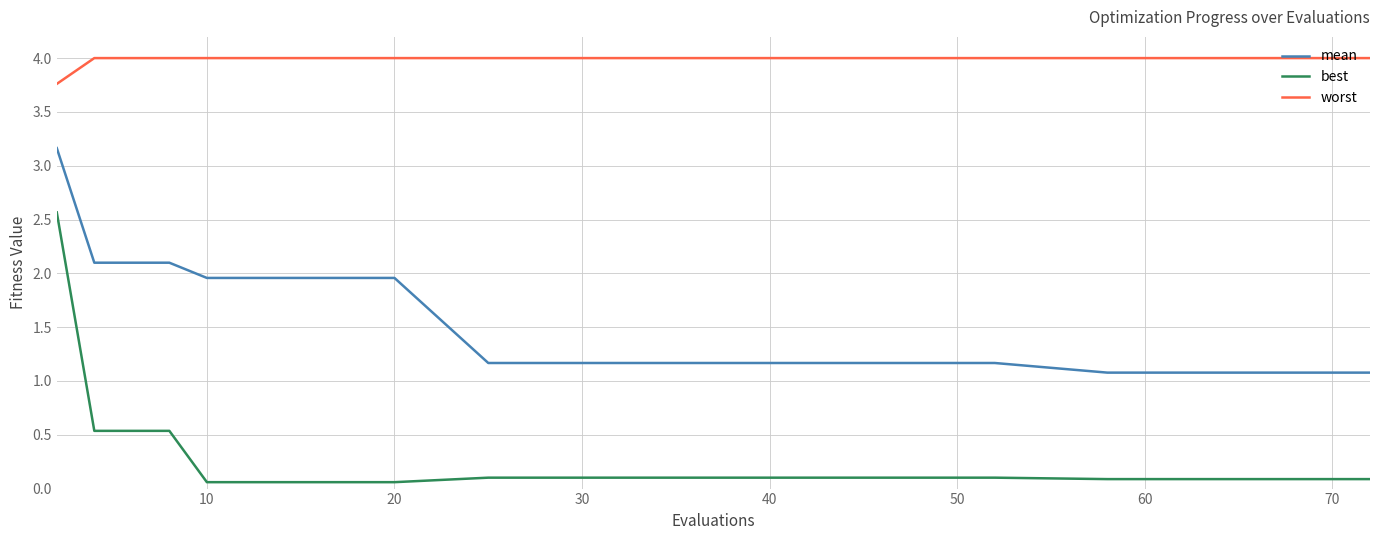

What is the highest value of the best series?

2.6